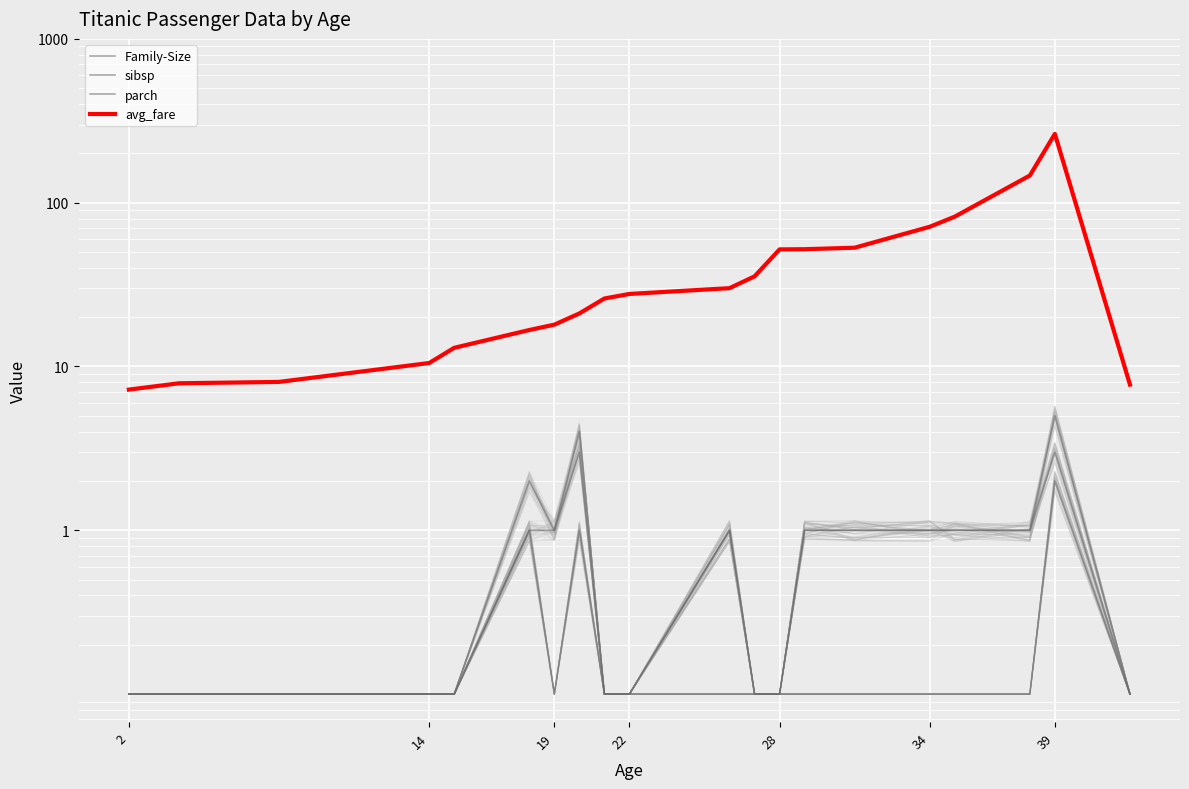

True or false: sibsp has more than 2 points higher than both neighbors.

True